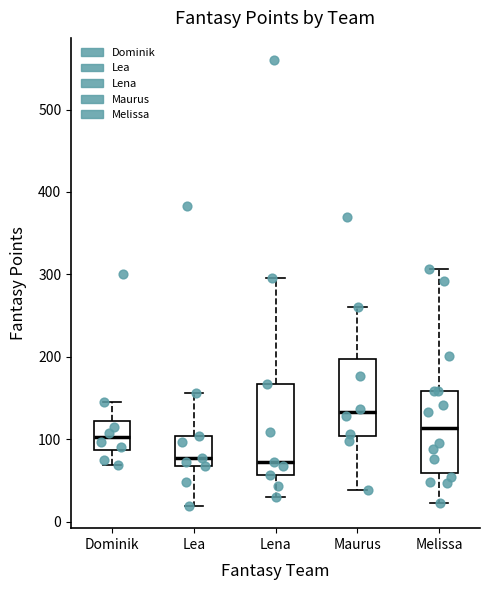

Which box is the tallest, from its lower edge to its upper edge?

Lena